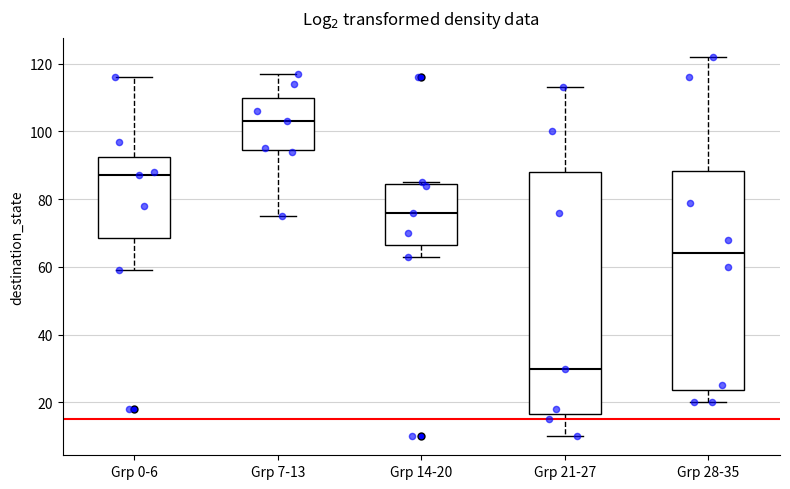

Where does the lower whisker of the box for Grp 28-35 end on the y-axis? The values are not printed on the chart, so give them approximately, as read against the axis.

20